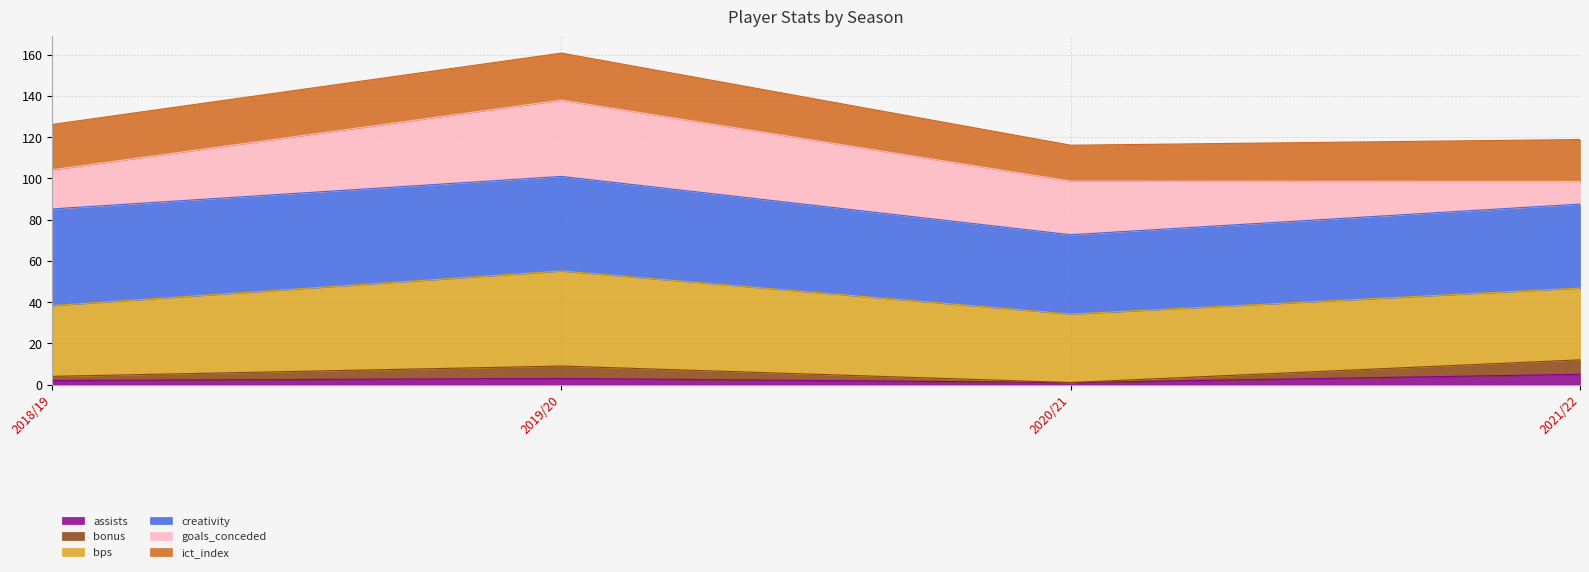

Which has a higher value, 2018/19 or 2020/21?

2018/19